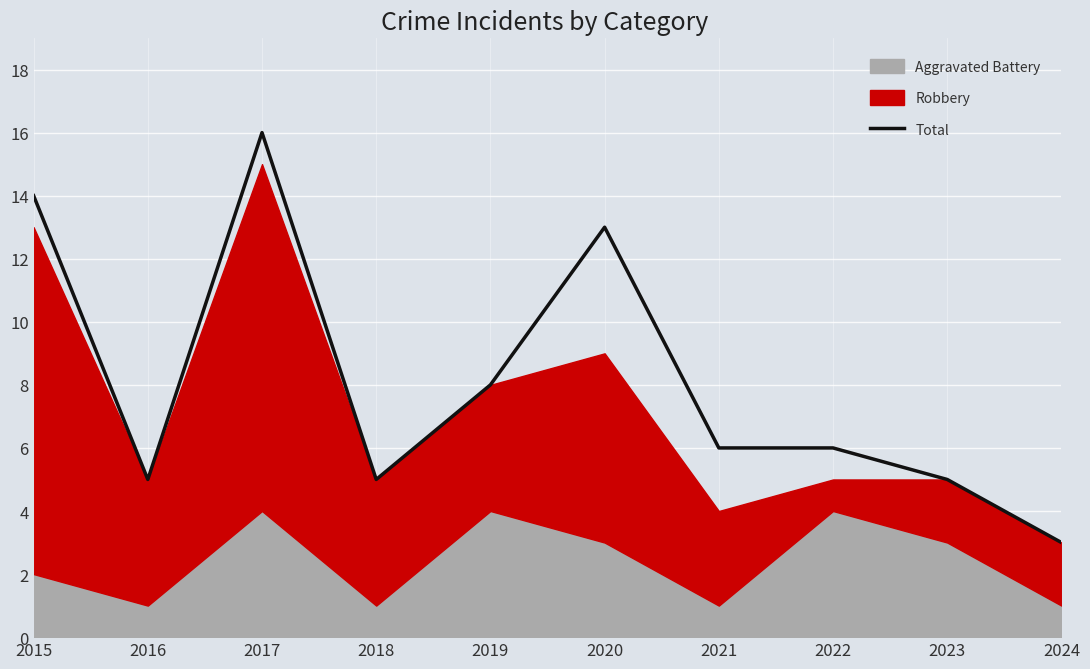

How many data points are above 6?

4